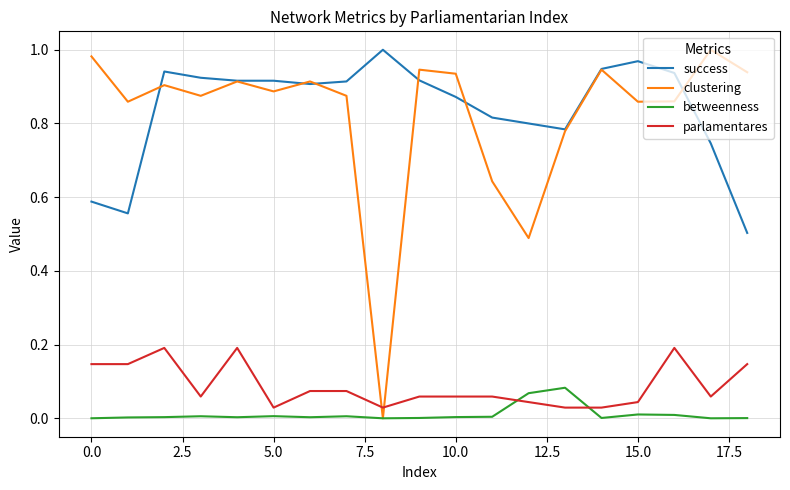

Count the number of data series in this chart.

4